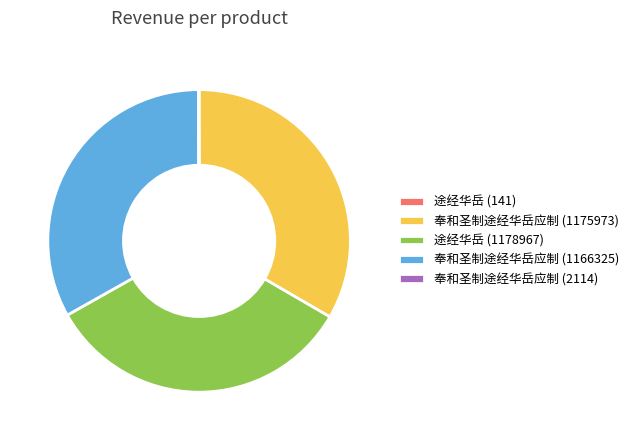

Is 奉和圣制途经华岳应制 (1166325) the majority of the pie?

No